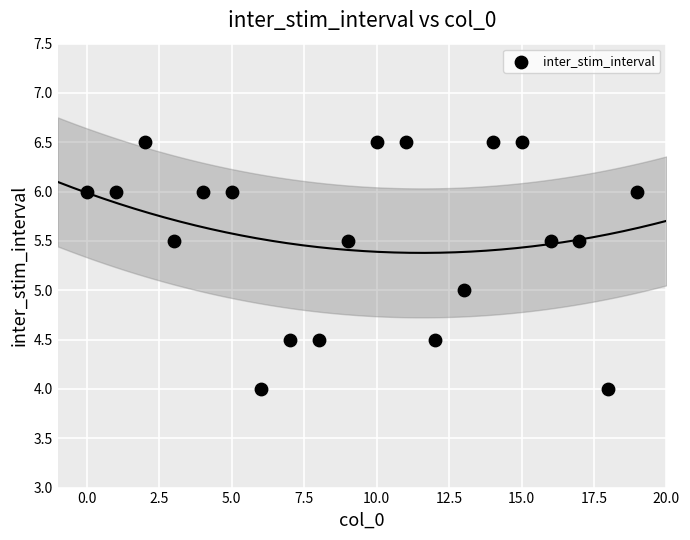

What is the range of Y values (max minus min)?

2.5